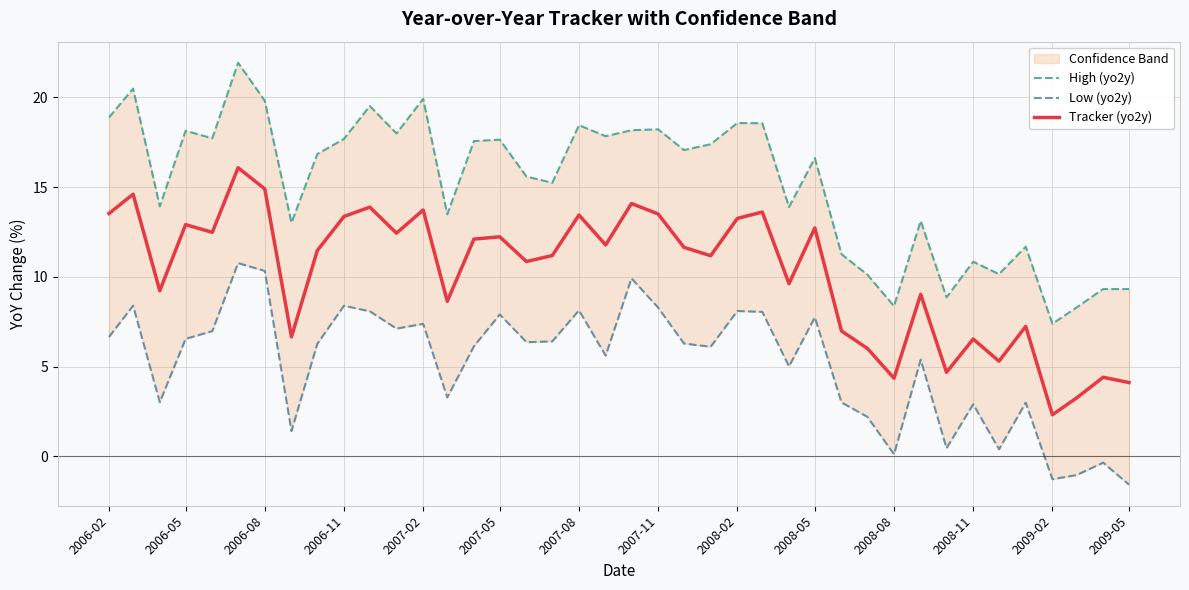

Is it true that Tracker (yo2y) equals 6.5 at 2008-11?

True